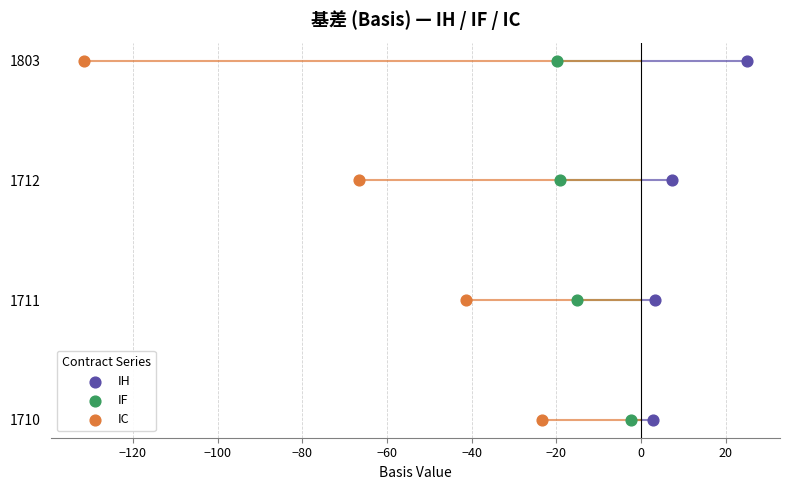

Which series contains the highest Y value?

IH